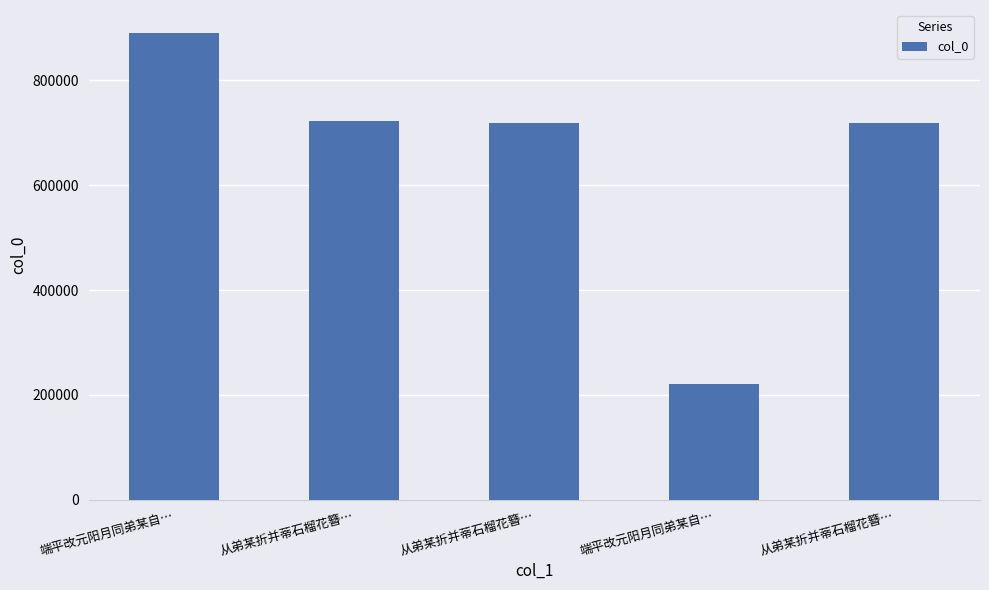

Count the number of categories in the chart.

5